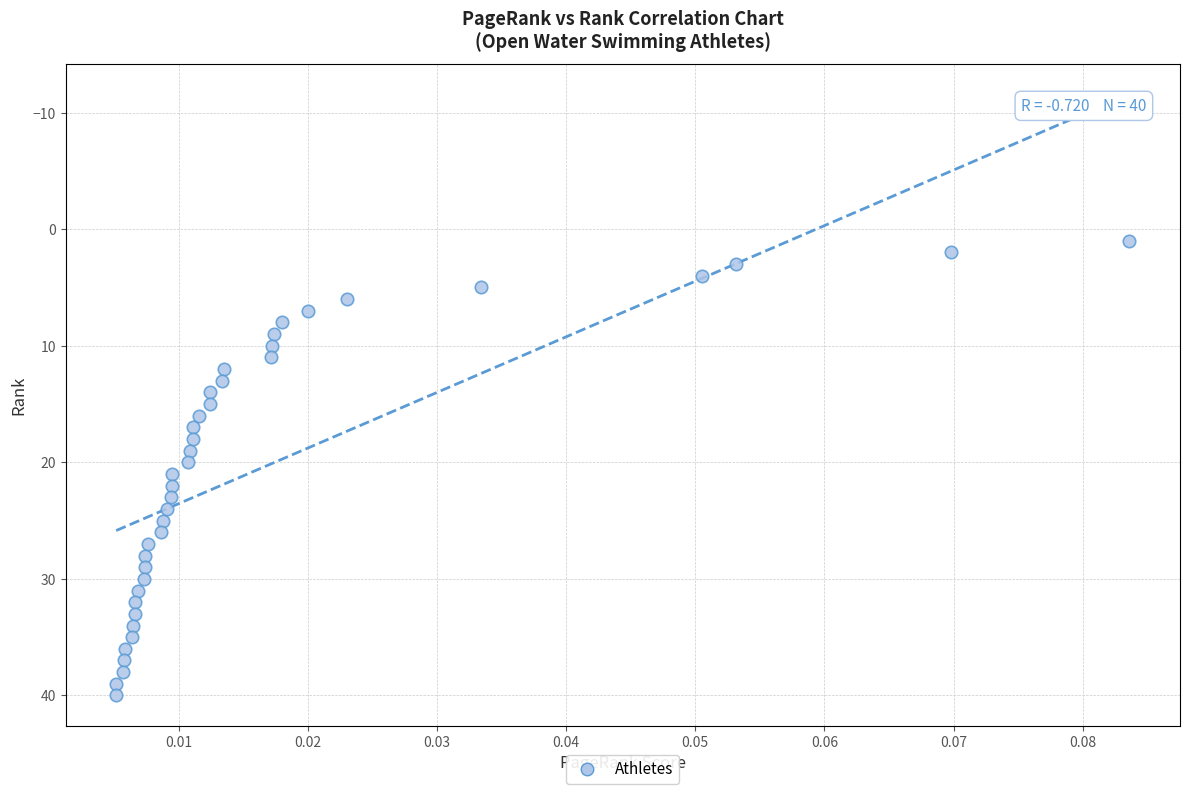

What is the range of Y values (max minus min)?

39